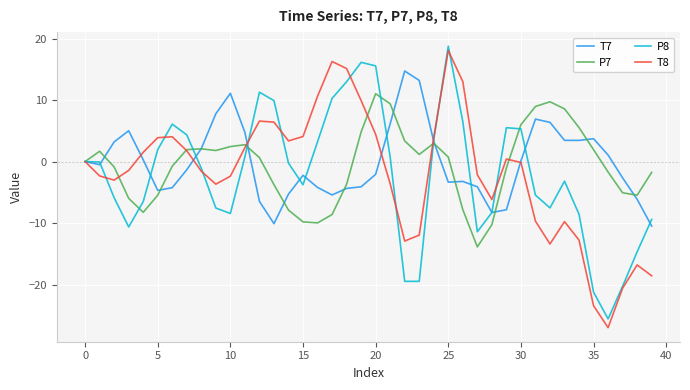

What is the maximum value for T8?

18.0